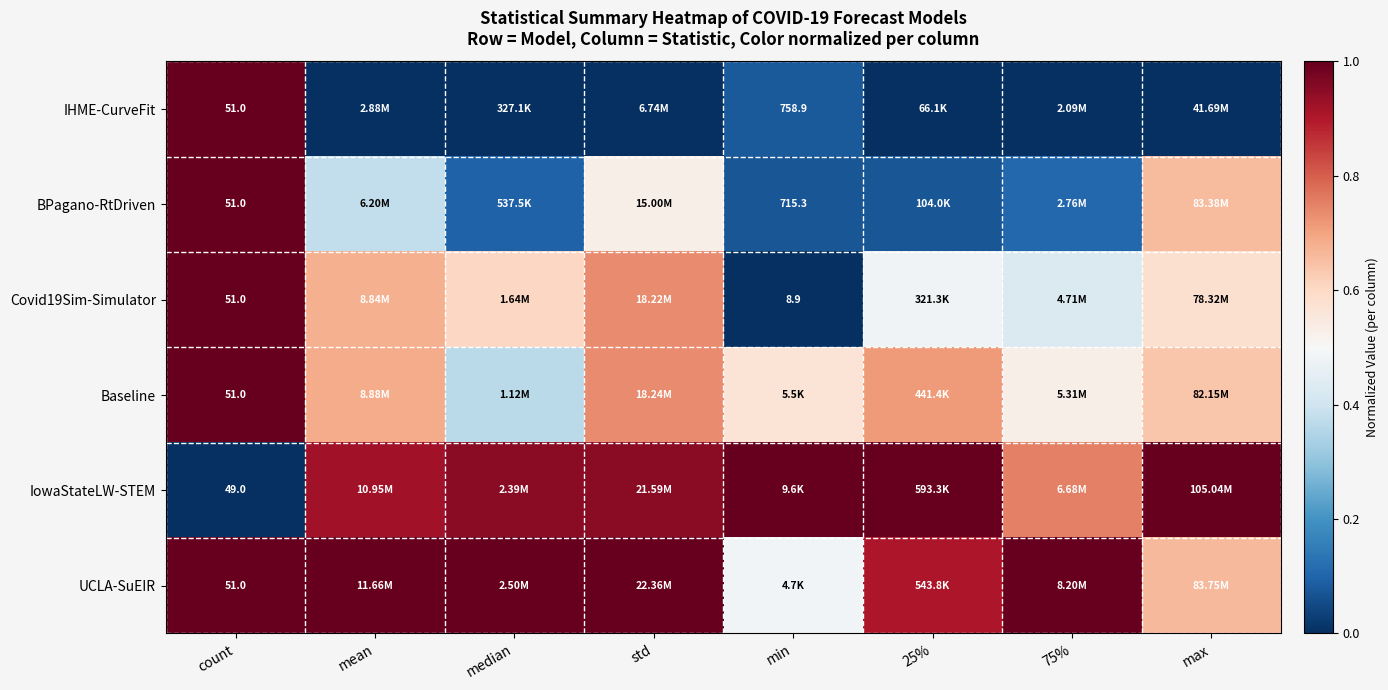

Which category has the lowest value in the Covid19Sim-Simulator series?

min